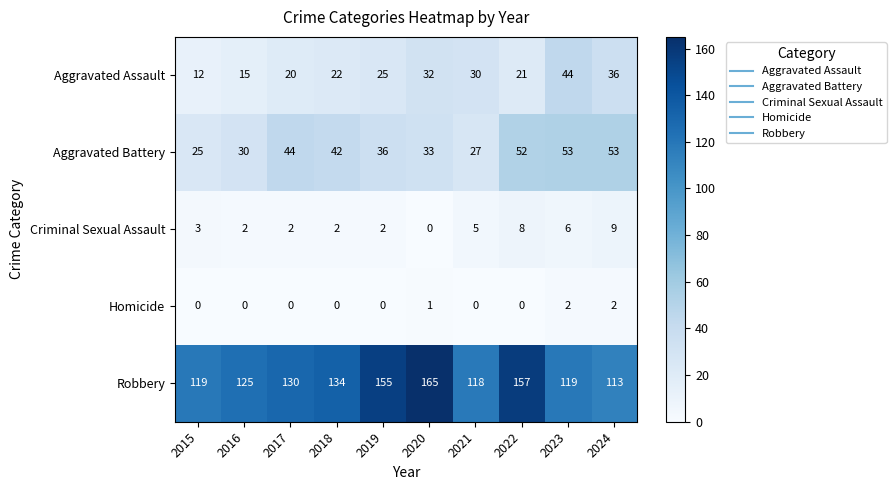

Which series has the widest spread of values?

Robbery